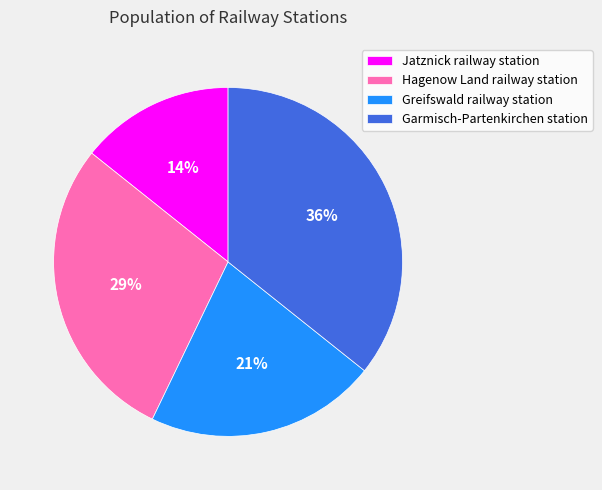

Does any single category account for the majority?

No